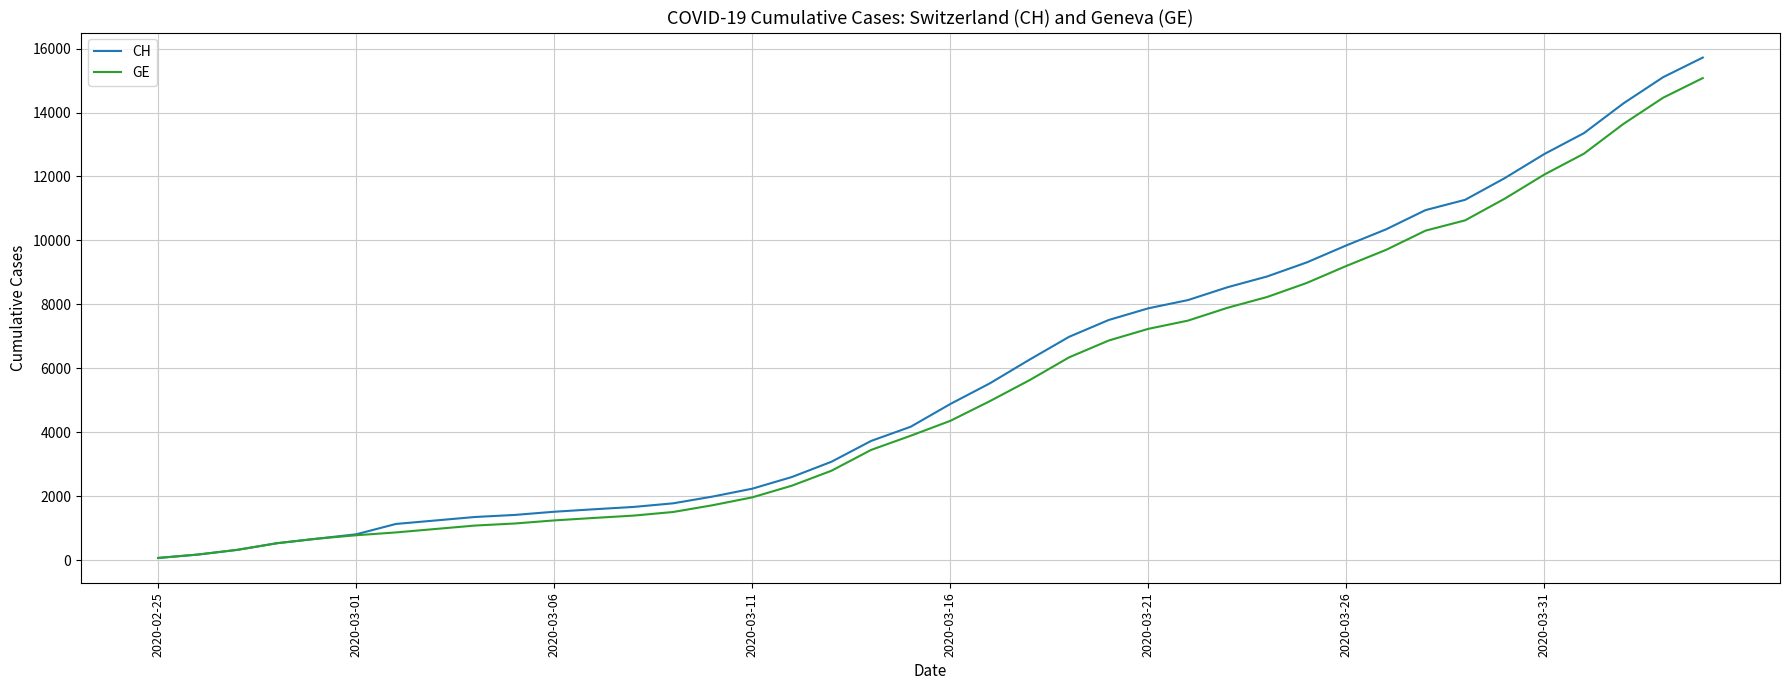

What is the average value of the GE series?

5378